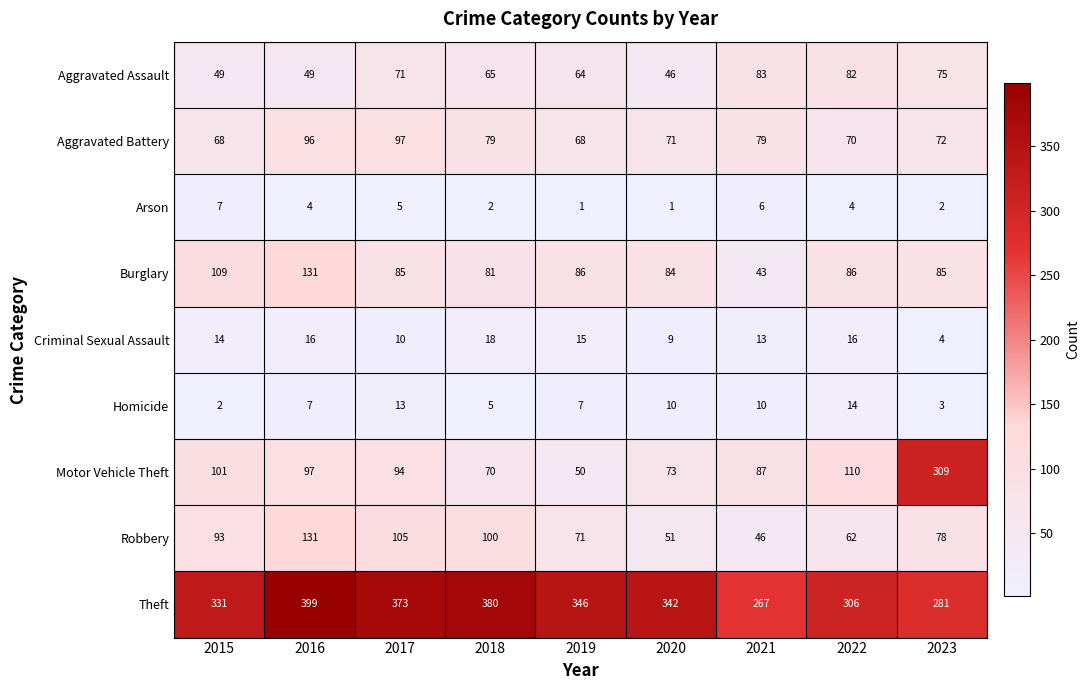

Which category has the highest value across all series?

2016